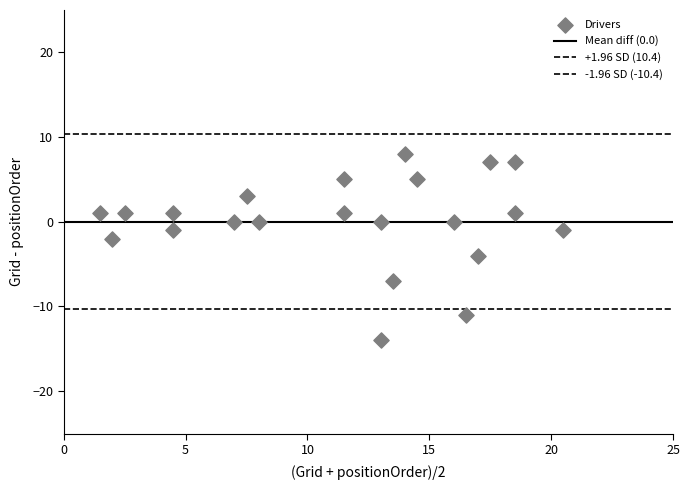

How many points are shown in the scatter plot?

22